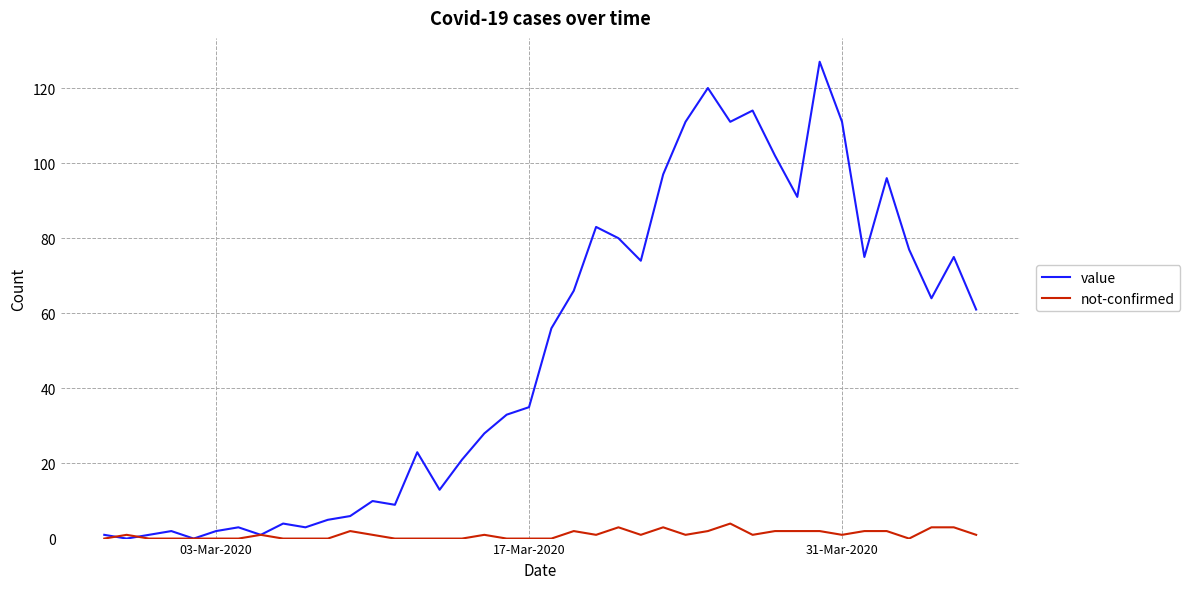

In value, how many points are higher than both neighbors (excluding endpoints)?

11